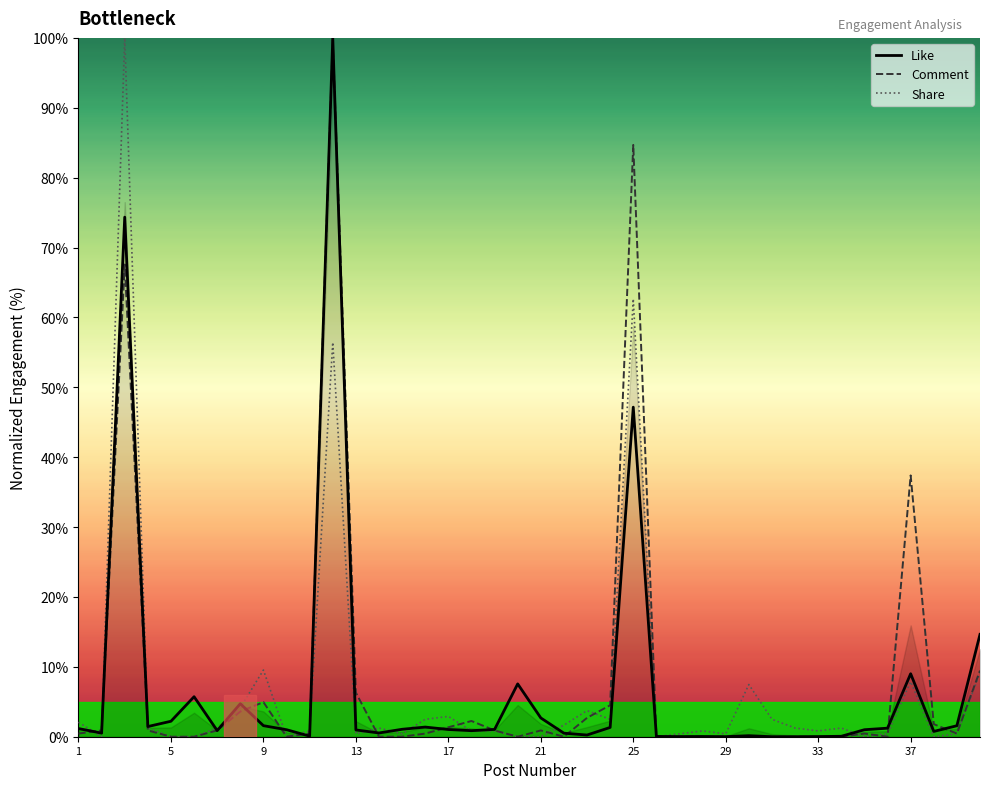

The value of Share at 39 is 12.2. True or false?

False